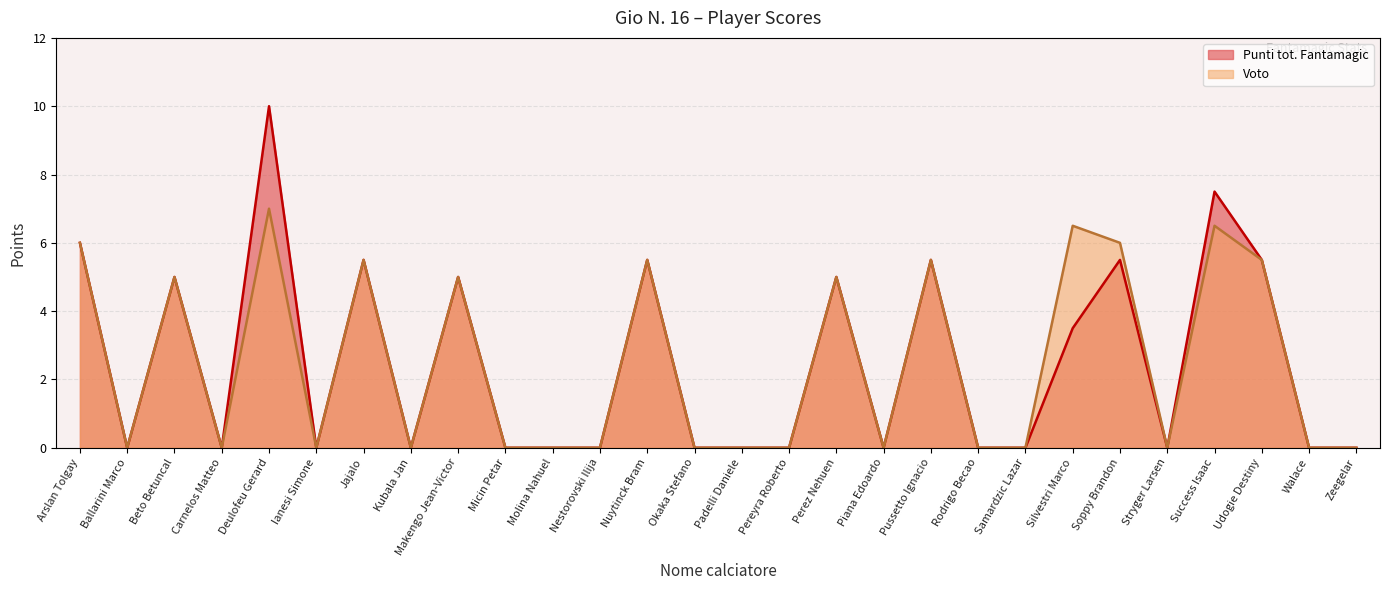

What is the approximate value of Voto at Nuytinck Bram?

5.5